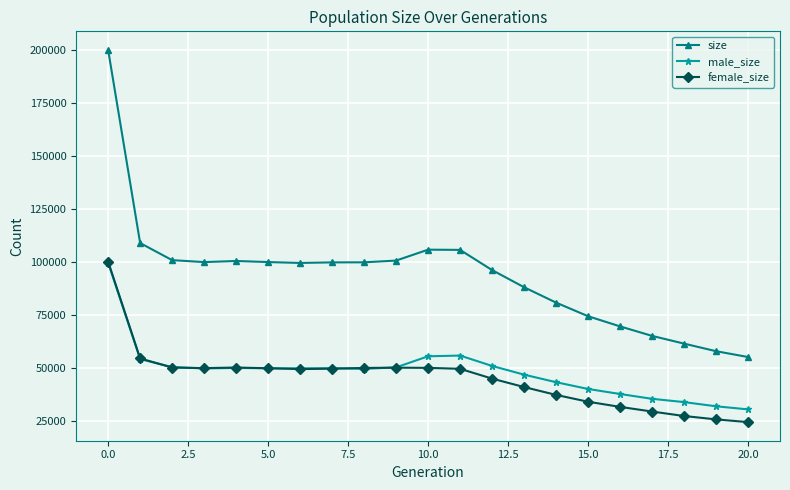

What is the highest value of the male_size series?

99689